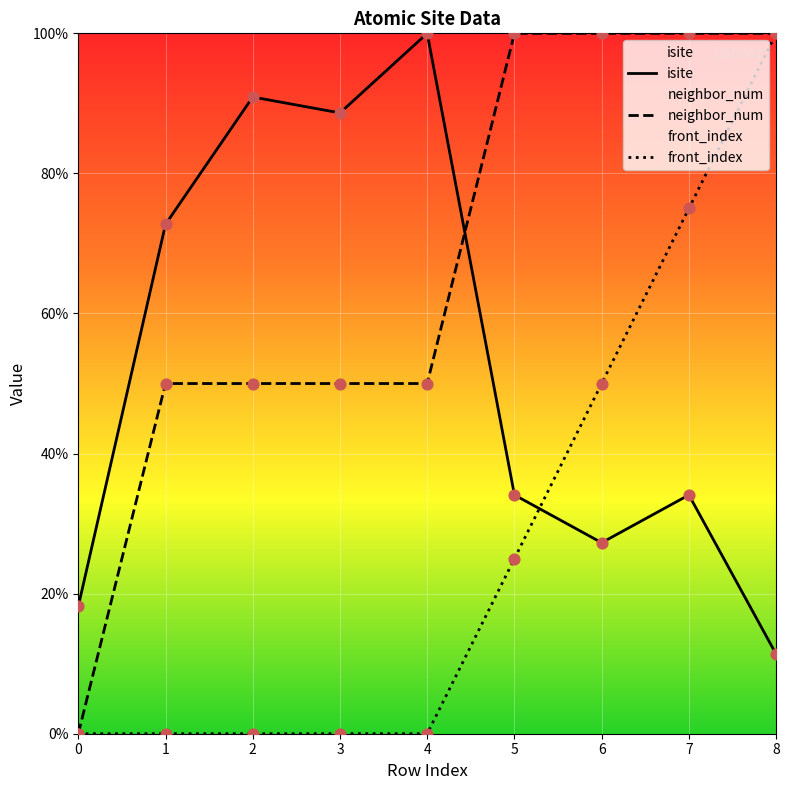

Which series has the largest Y range (max minus min)?

neighbor_num